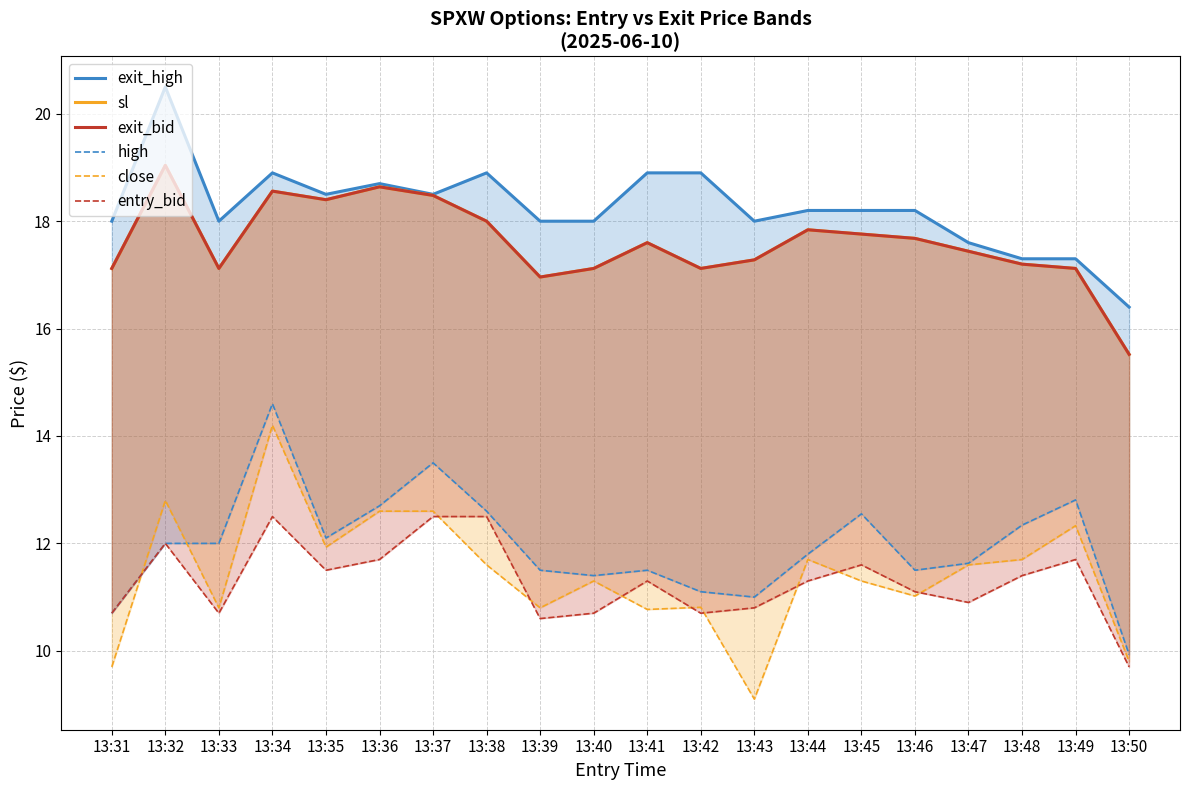

What is the value of the sl point at the 19th from the left?

17.1